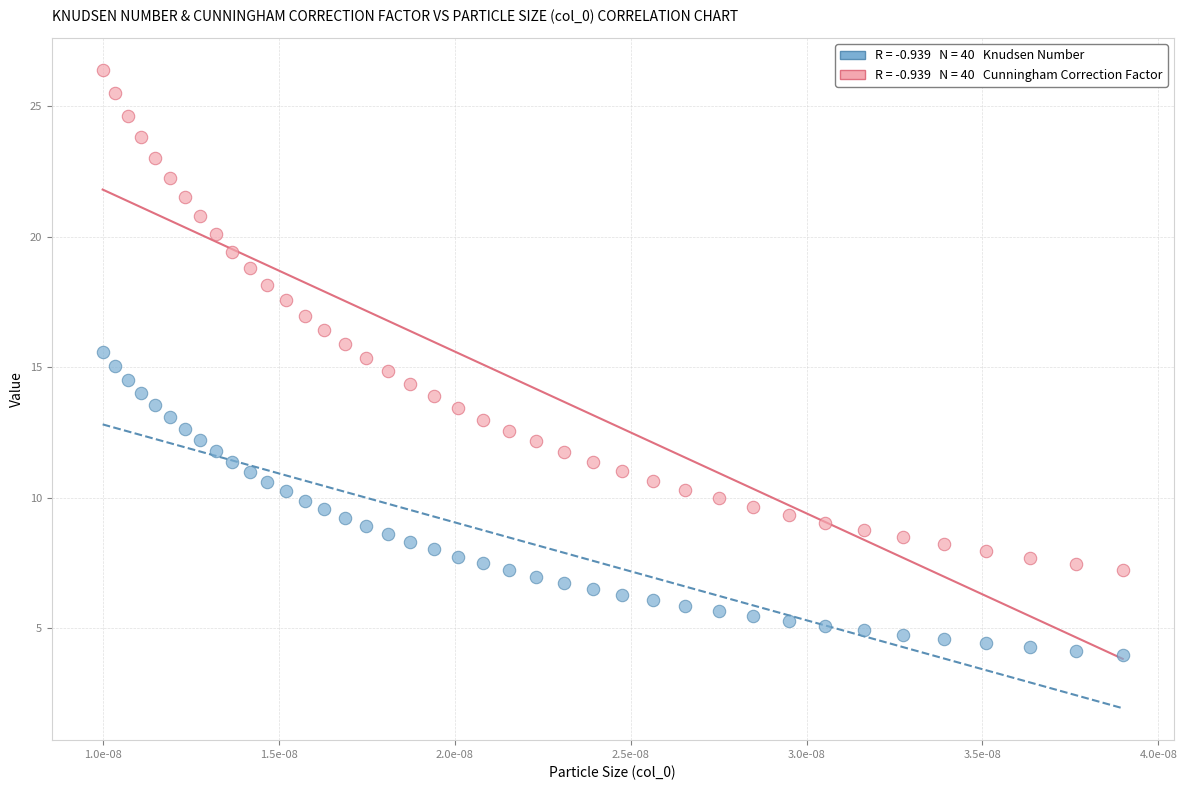

Count the number of points in this scatter plot.

80